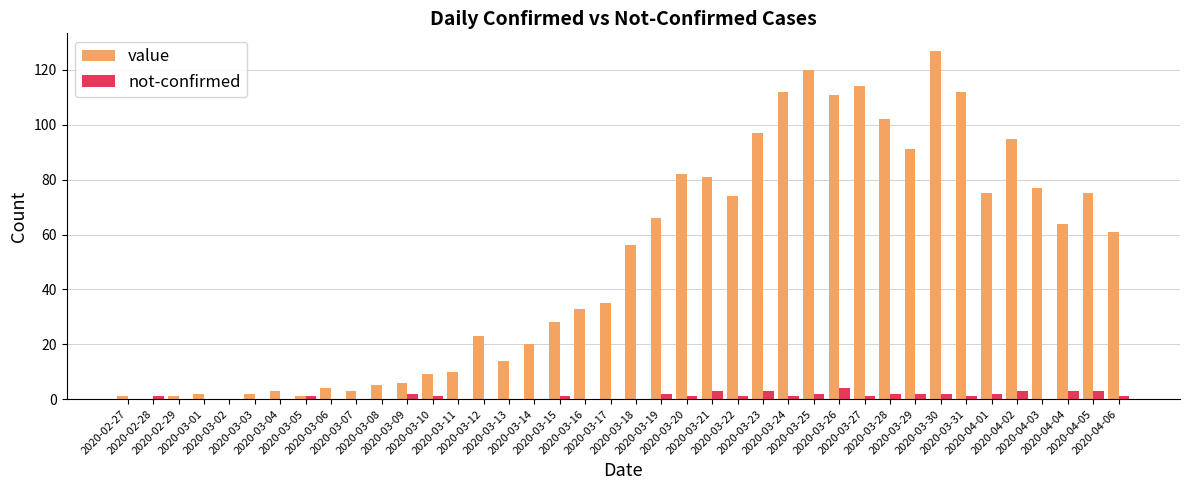

Which series has the largest total across all categories?

value